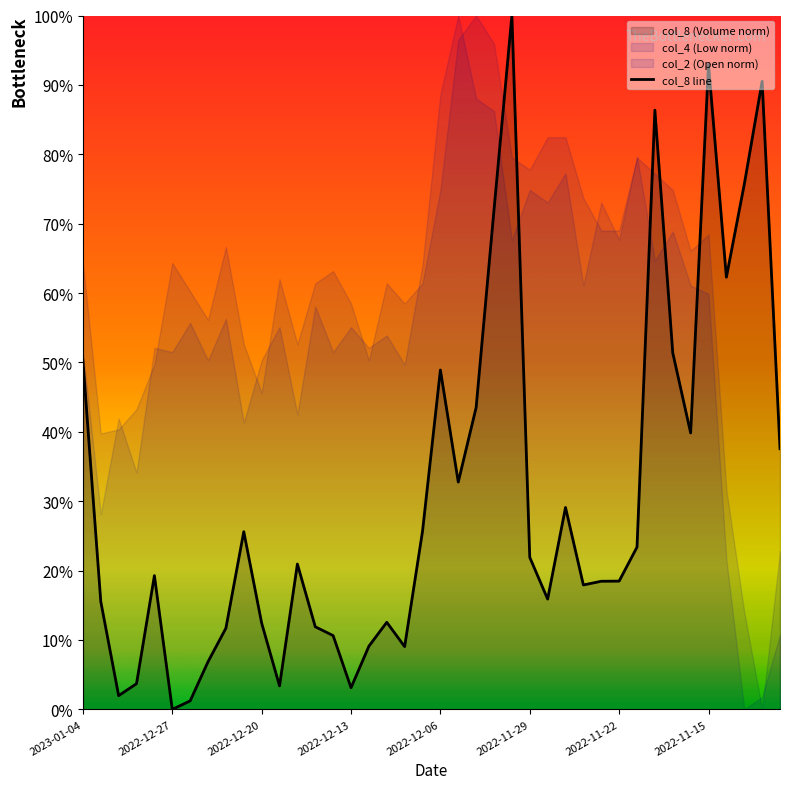

At which label is the value closest to 50?

2023-01-04